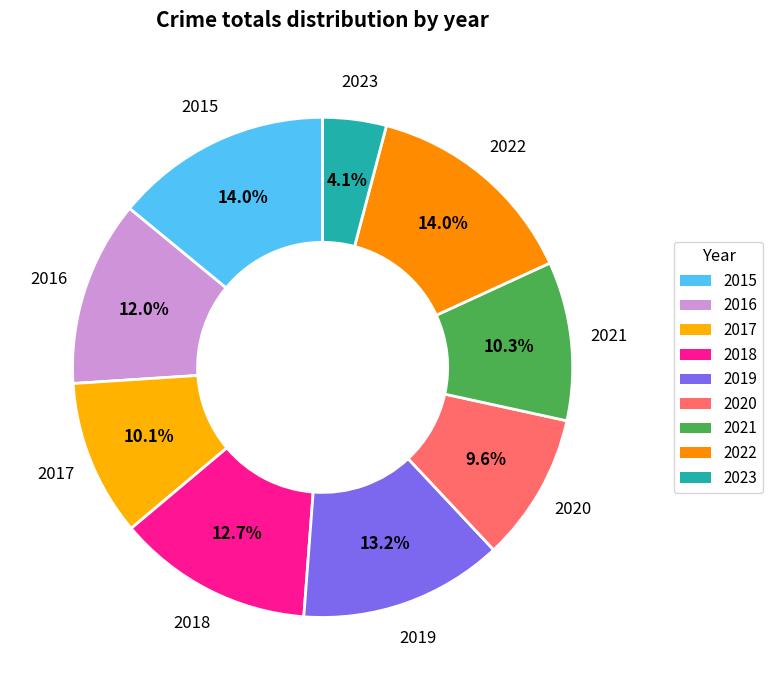

Does any single category account for the majority?

No